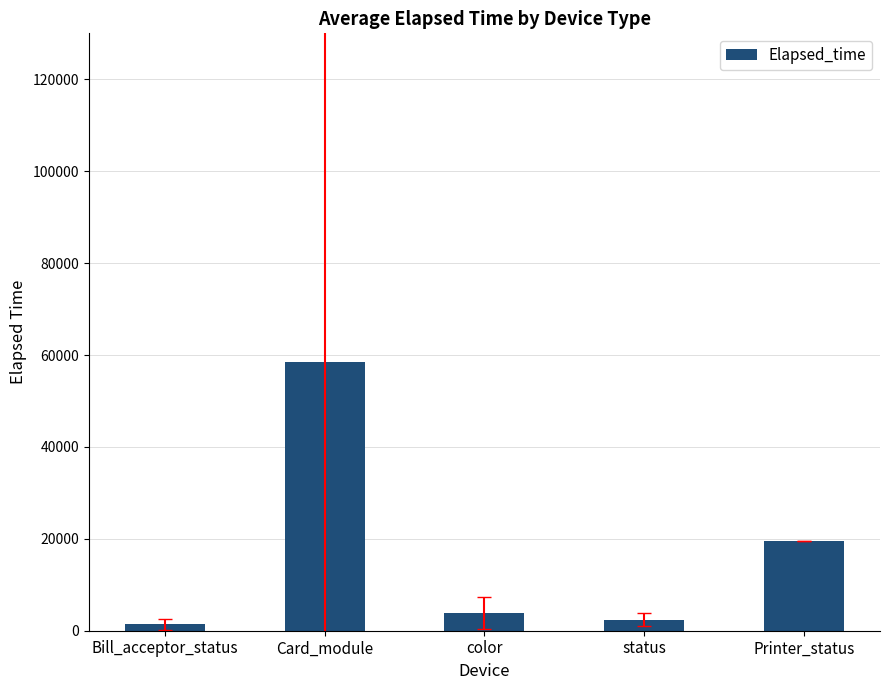

What is the change in value from Card_module to status?

-56098